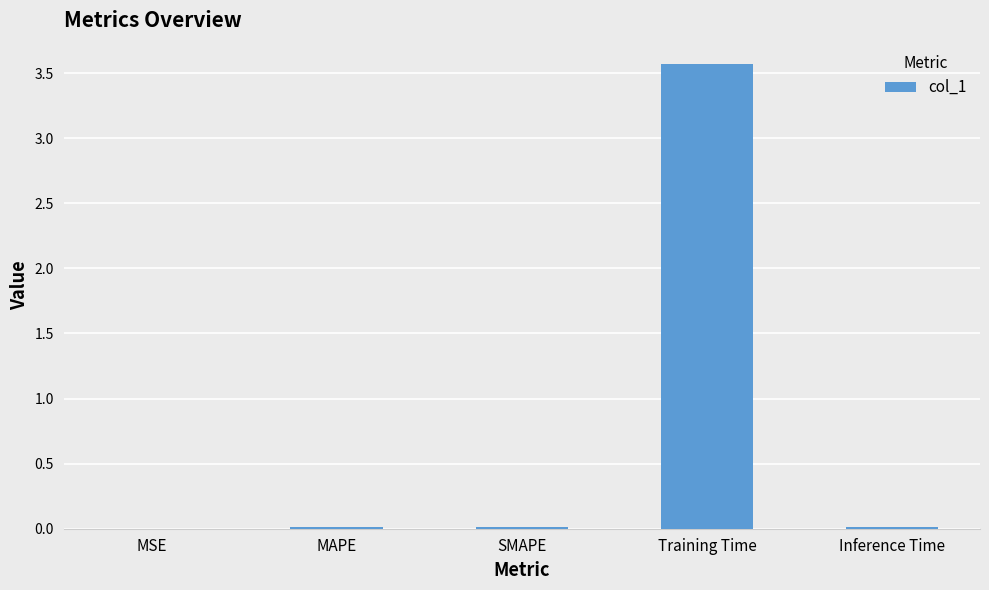

True or false: the data shows 3.6 at Training Time.

True